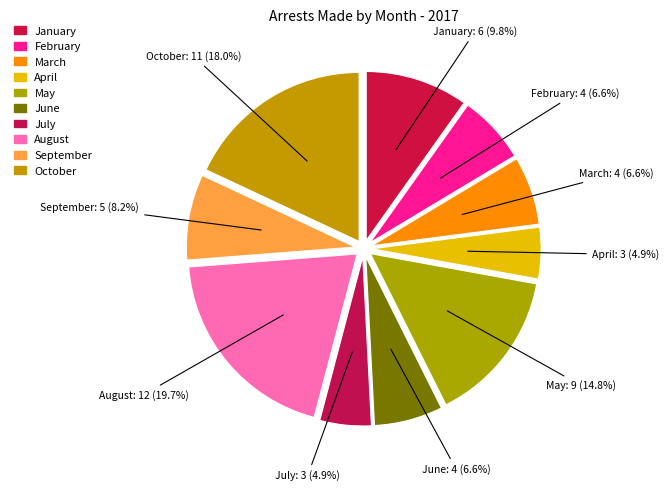

Is there a majority slice in this chart?

No